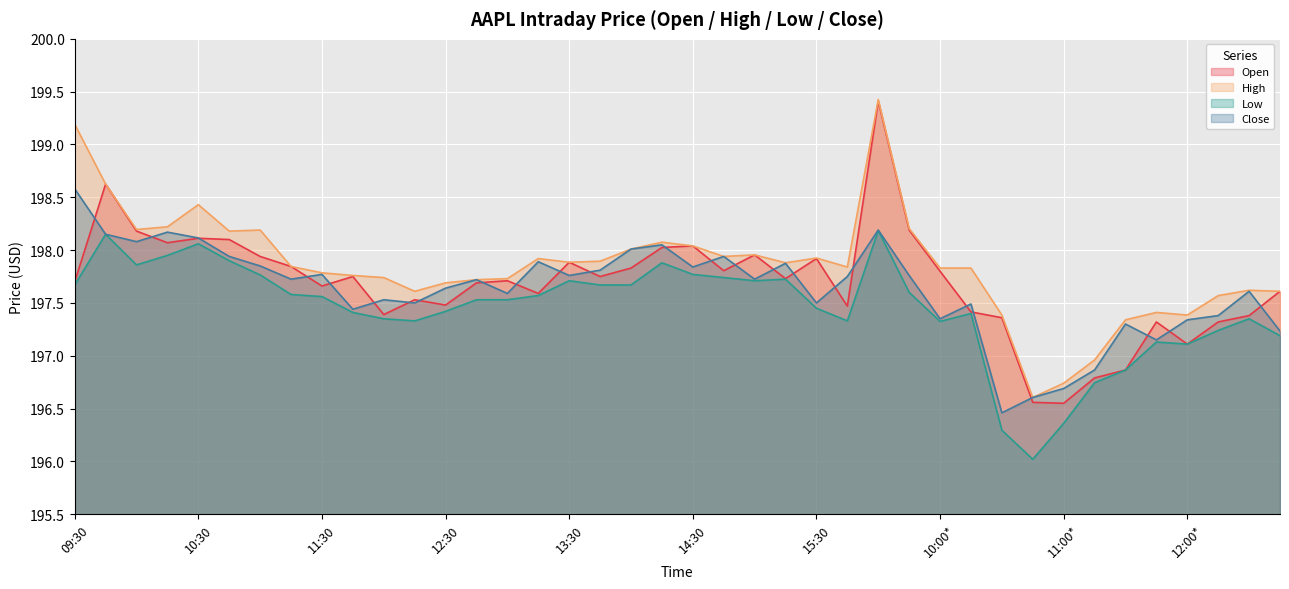

List the labels in order of Open value, smallest first.

11:00*, 10:45*, 11:15*, 11:30*, 12:00*, 11:45*, 12:15*, 10:30*, 12:30*, 12:00, 10:15*, 15:45, 12:30, 12:15, 13:15, 12:45*, 11:30, 12:45, 09:30, 13:00, 15:15, 11:45, 13:45, 10:00*, 14:45, 14:00, 11:15, 13:30, 15:30, 11:00, 15:00, 14:15, 14:30, 10:15, 10:45, 10:30, 10:00, 09:45*, 09:45, 09:30*